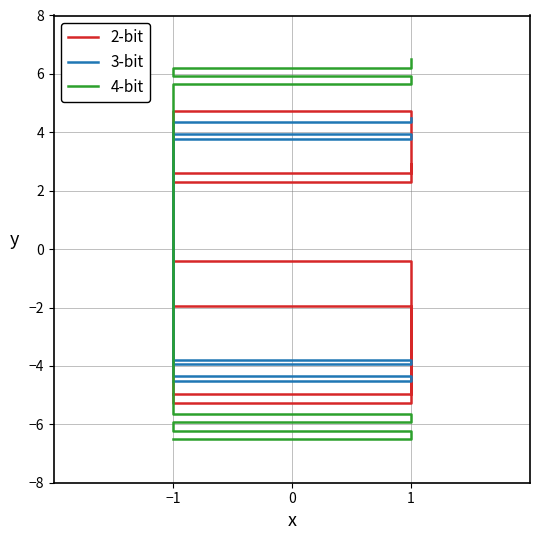

What is the value of the 2-bit point at the 5th from the left?

-5.3